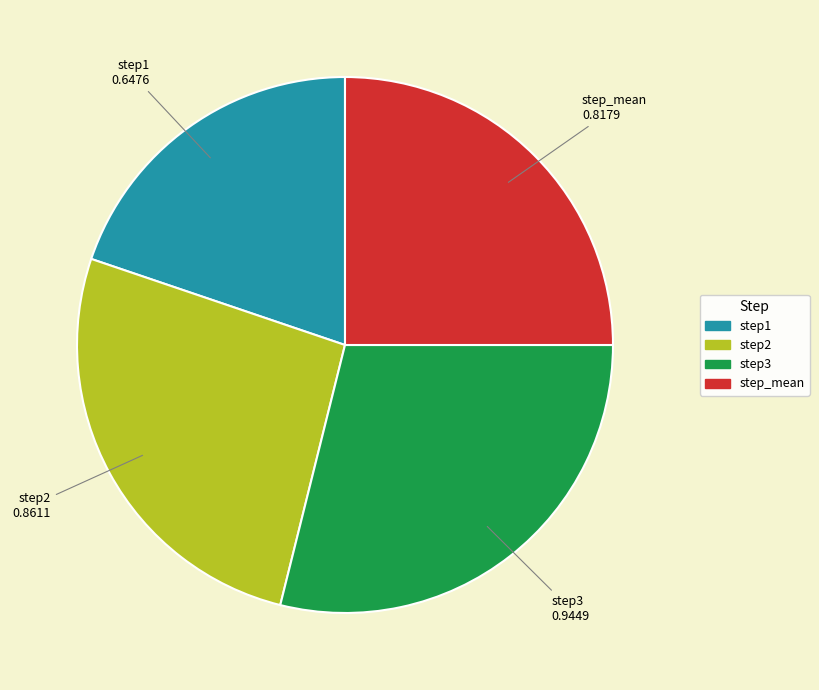

Rank the categories by value from highest to lowest.

step3, step2, step_mean, step1